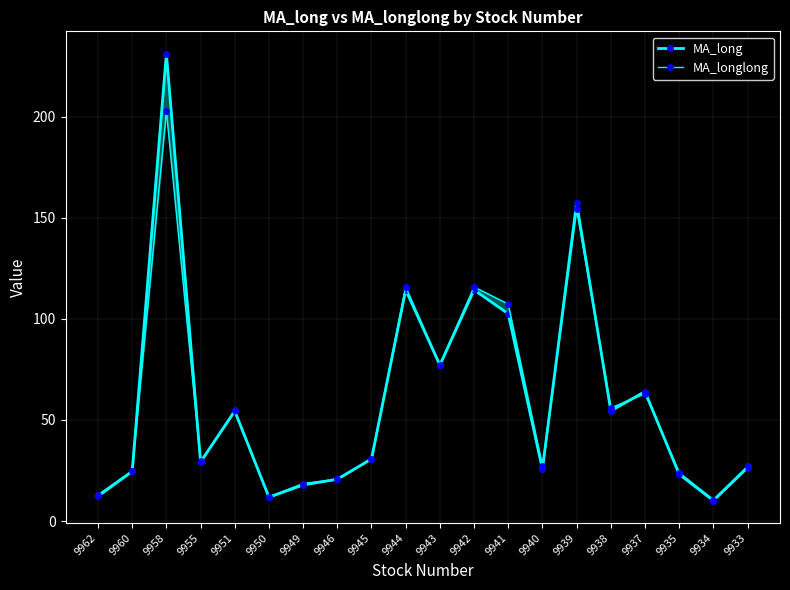

How many data points does each series have?

20